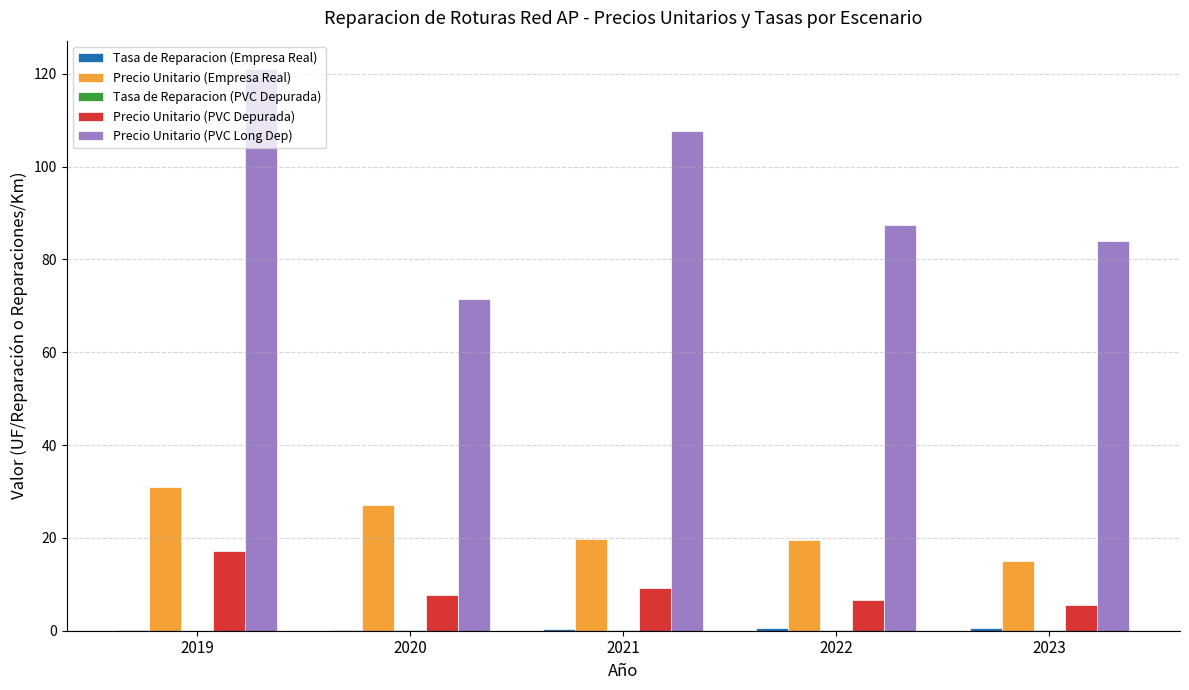

How many categories are shown in the chart?

5